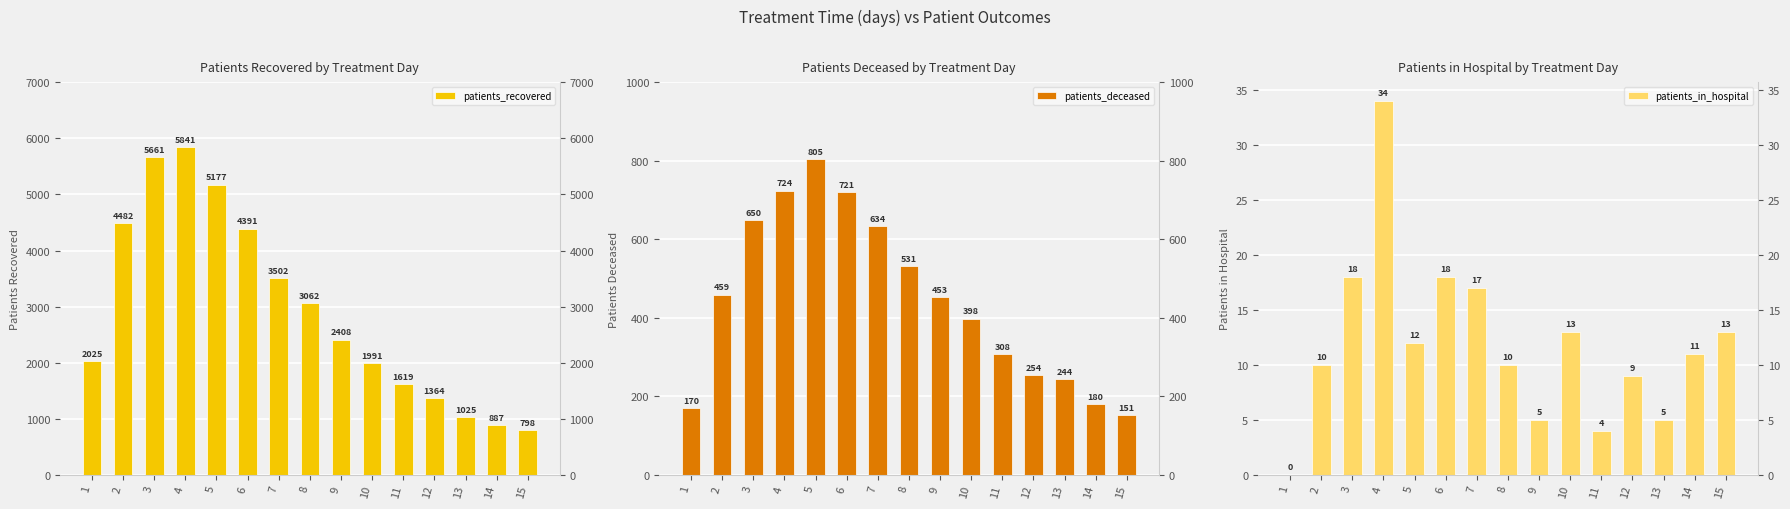

Reading right to left, list all the values displayed in this chart.

patients_recovered: 15=798	14=887	13=1025	12=1364	11=1619	10=1991	9=2408	8=3062	7=3502	6=4391	5=5177	4=5841	3=5661	2=4482	1=2025
patients_deceased: 15=151	14=180	13=244	12=254	11=308	10=398	9=453	8=531	7=634	6=721	5=805	4=724	3=650	2=459	1=170
patients_in_hospital: 15=13	14=11	13=5	12=9	11=4	10=13	9=5	8=10	7=17	6=18	5=12	4=34	3=18	2=10	1=0